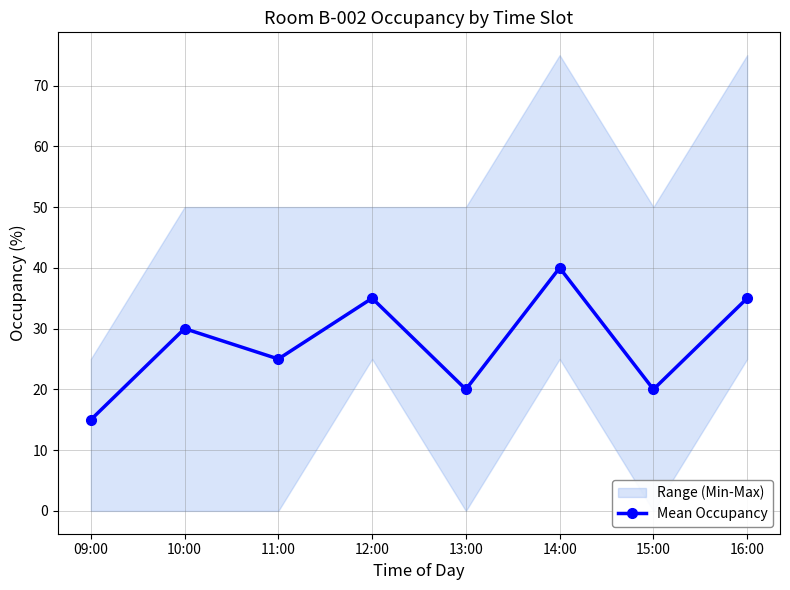

Where is the first local maximum?

10:00